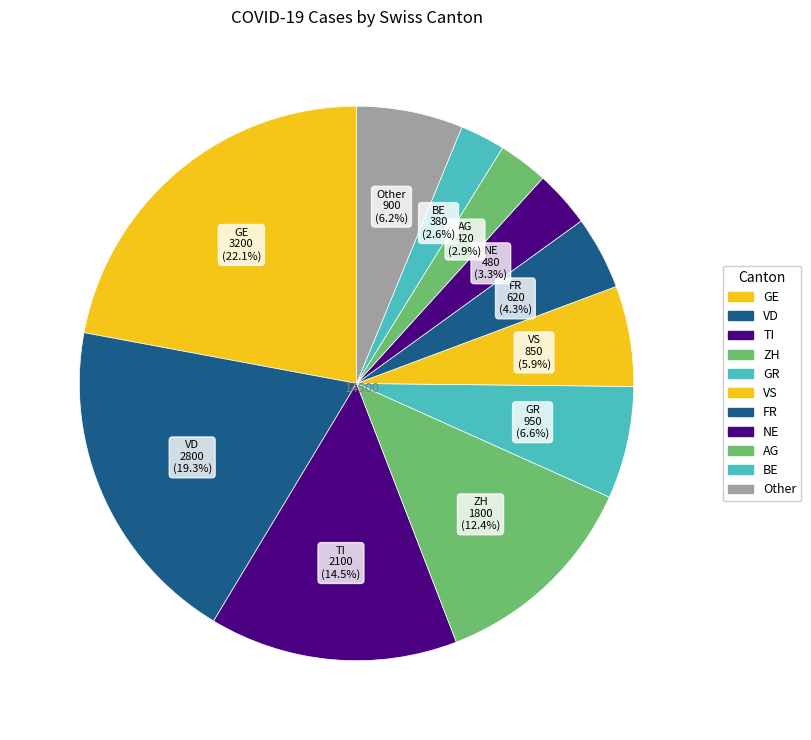

Count the number of slices in the pie.

11